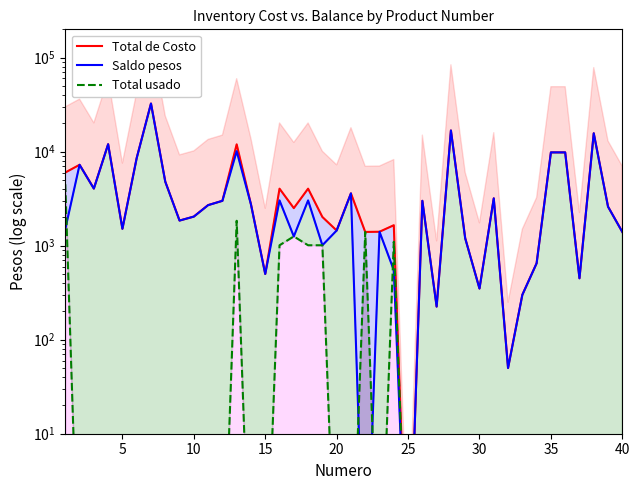

True or false: Total de Costo and Total usado intersect in this chart.

False